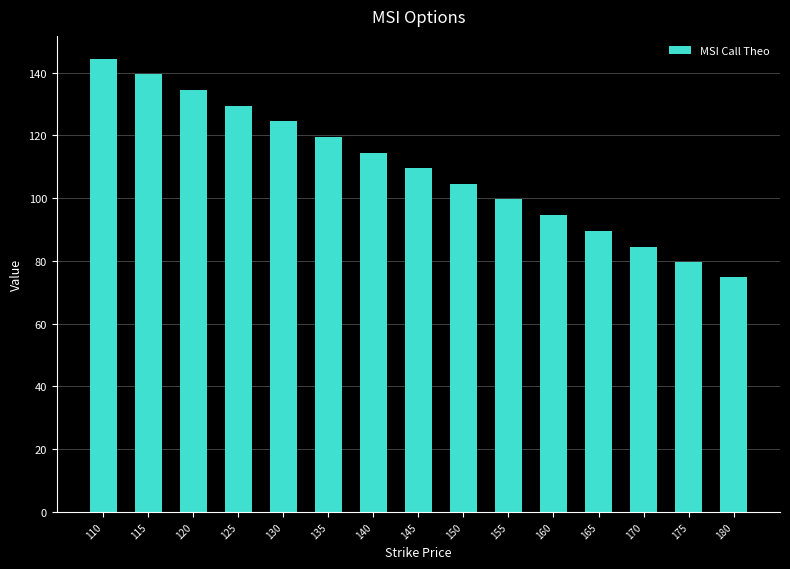

What is the maximum value shown in the chart?

144.5